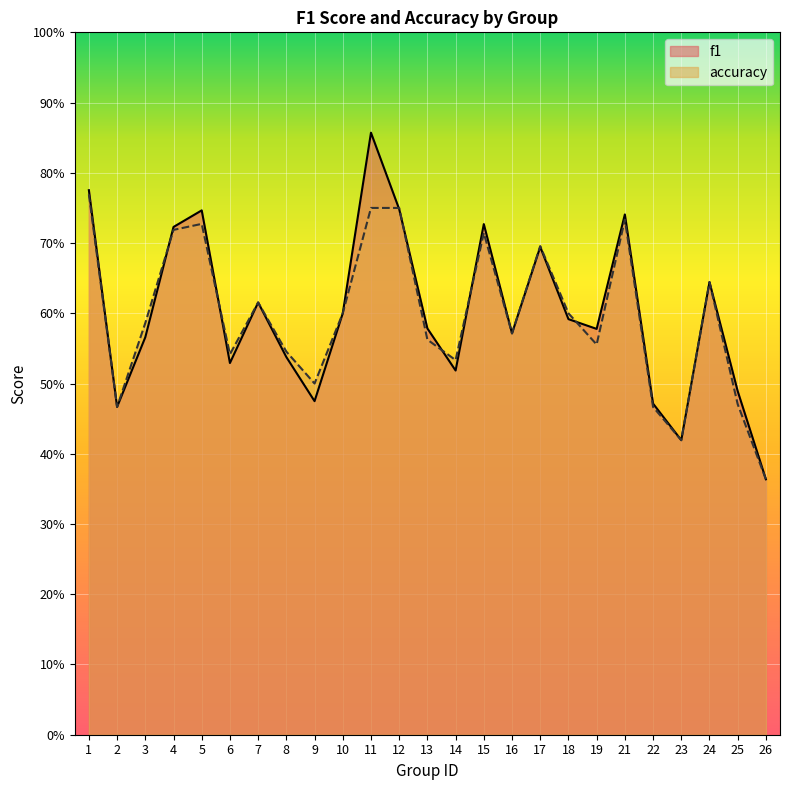

Where is the first local maximum for accuracy?

5